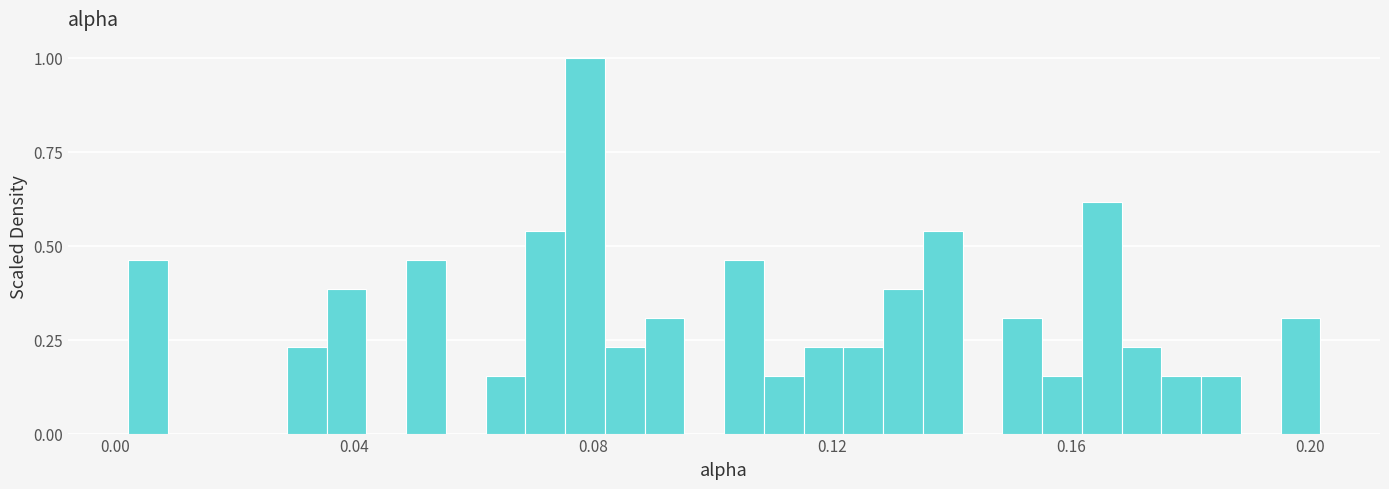

Read against the x-axis, roughly where is the centre of the tallest bar?

0.080